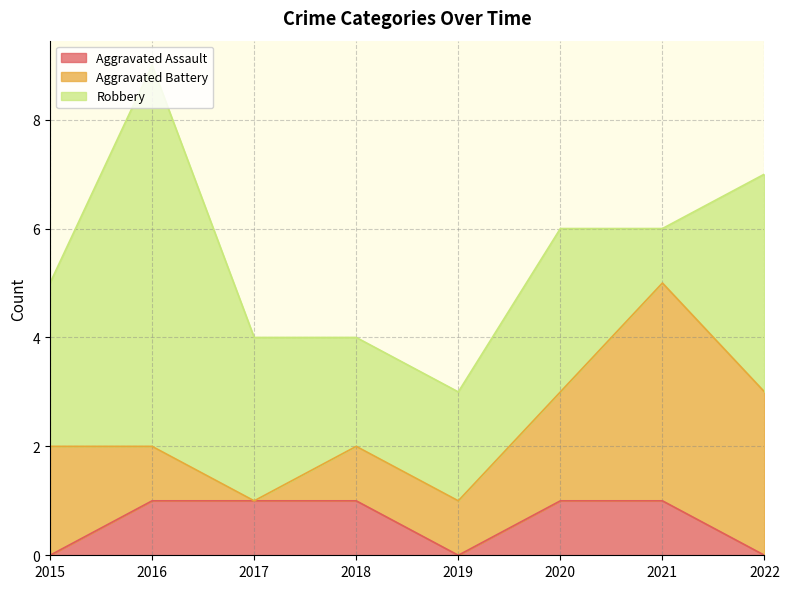

Which series has the largest range (max minus min)?

Robbery